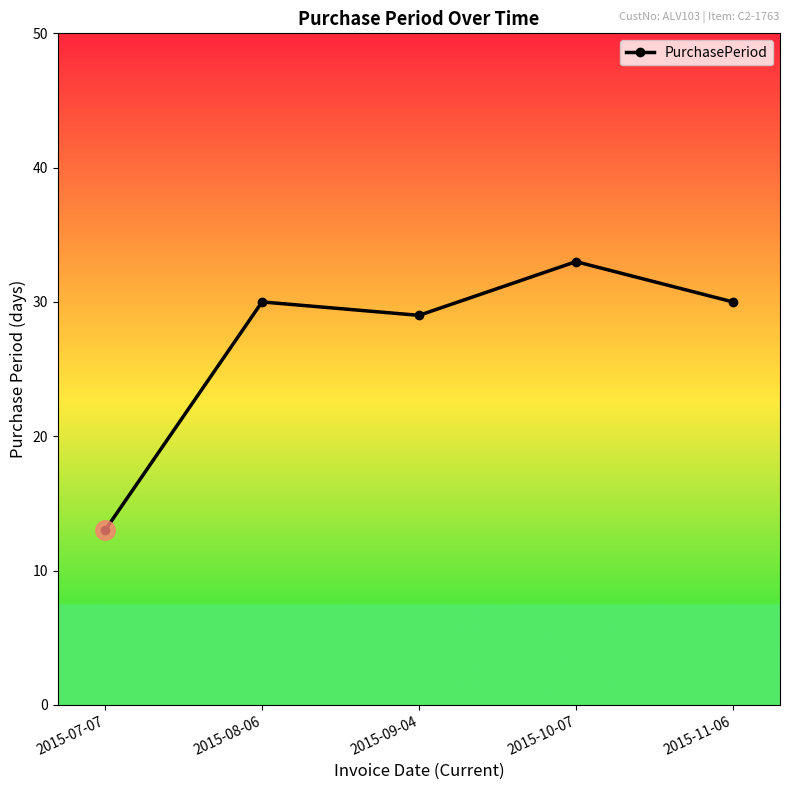

What is the change in value from 2015-10-07 to 2015-11-06?

-3